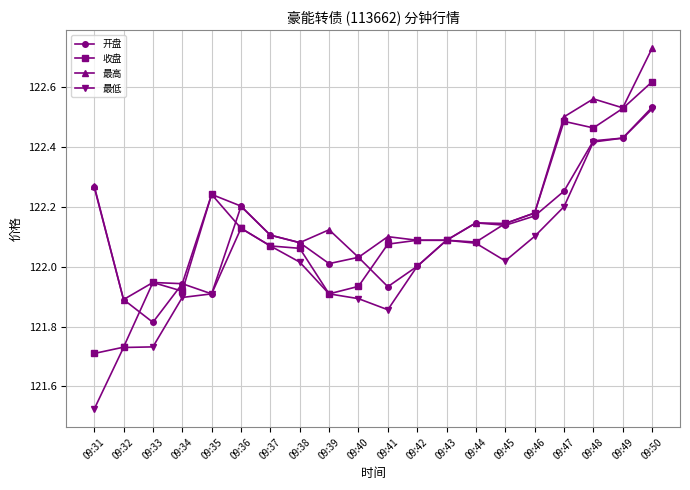

What is the difference between the second highest and second lowest values in the 最高 series?

0.6